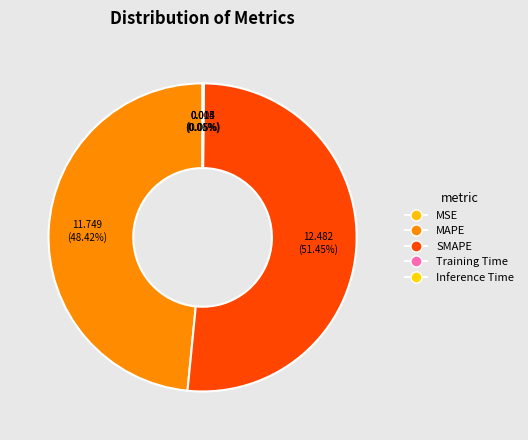

To the nearest percent, what is the combined percentage of MAPE and MSE?

48%